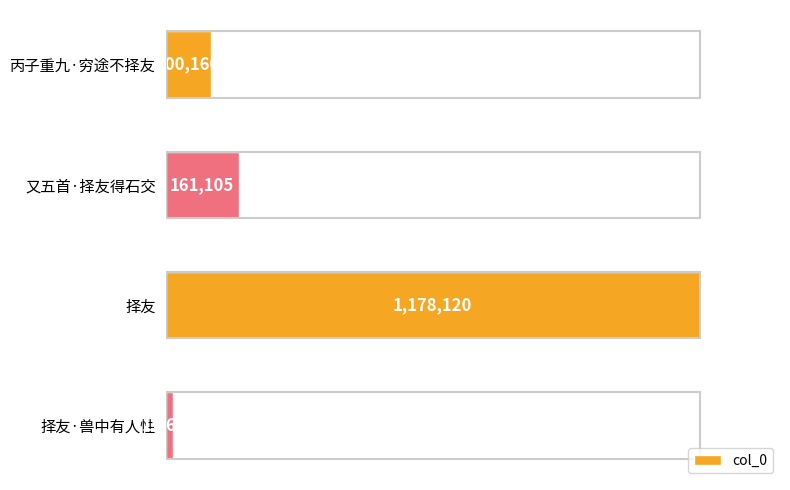

Does the chart contain any negative values?

No